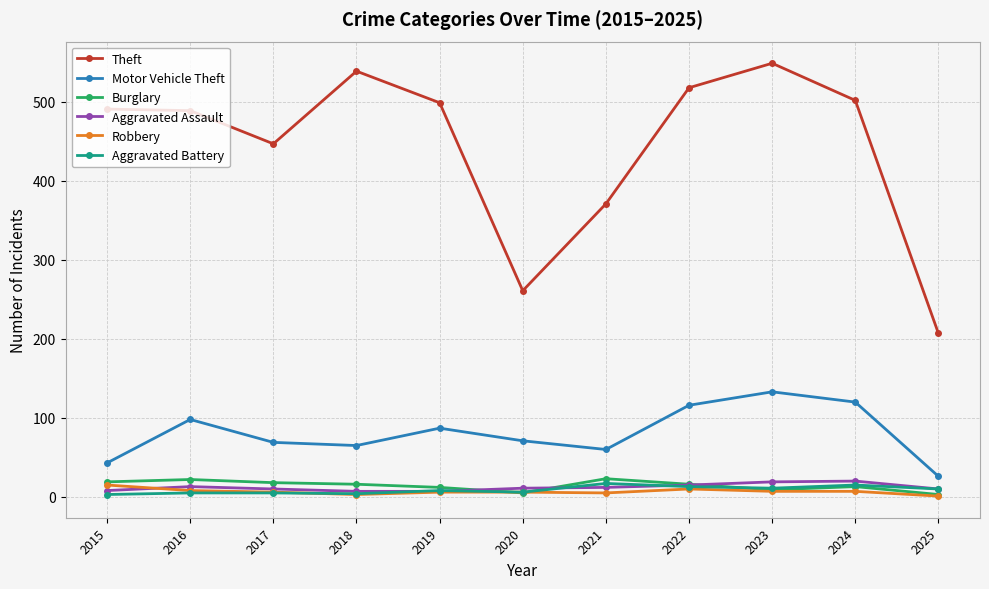

True or false: Aggravated Battery and Theft intersect in this chart.

False